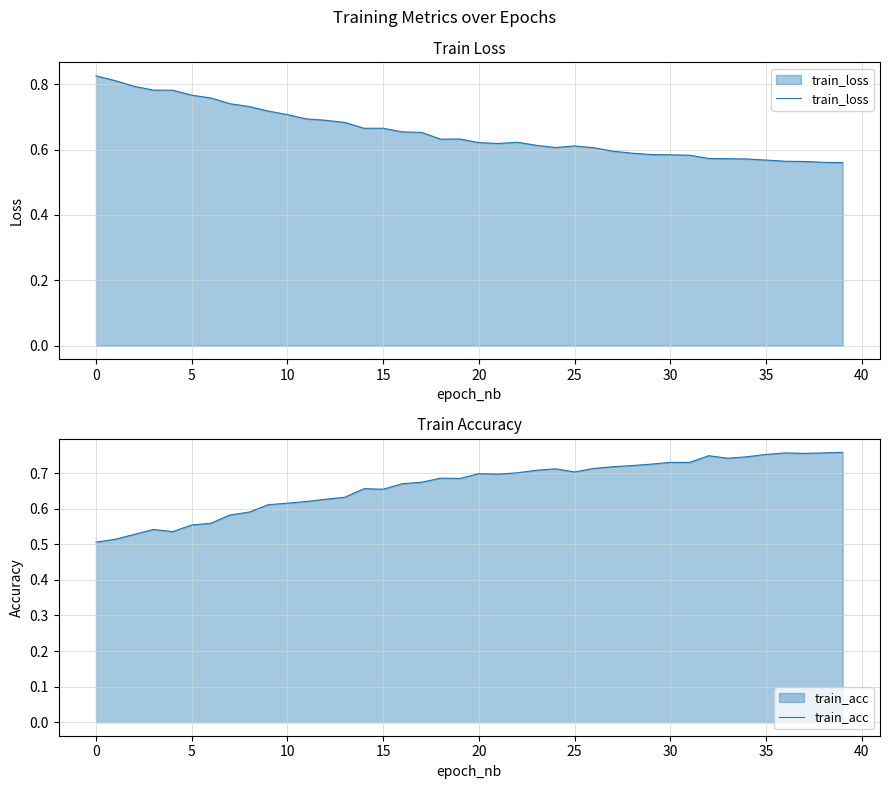

How many interior local peaks does the train_acc series have?

8